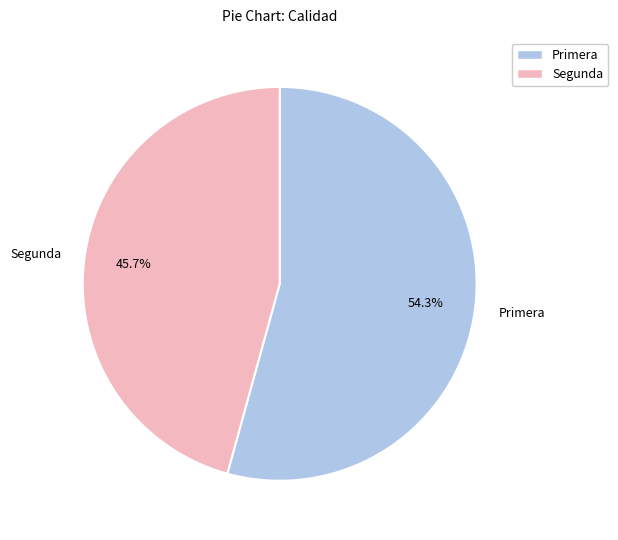

Is it true that Segunda is 46% of the pie?

True